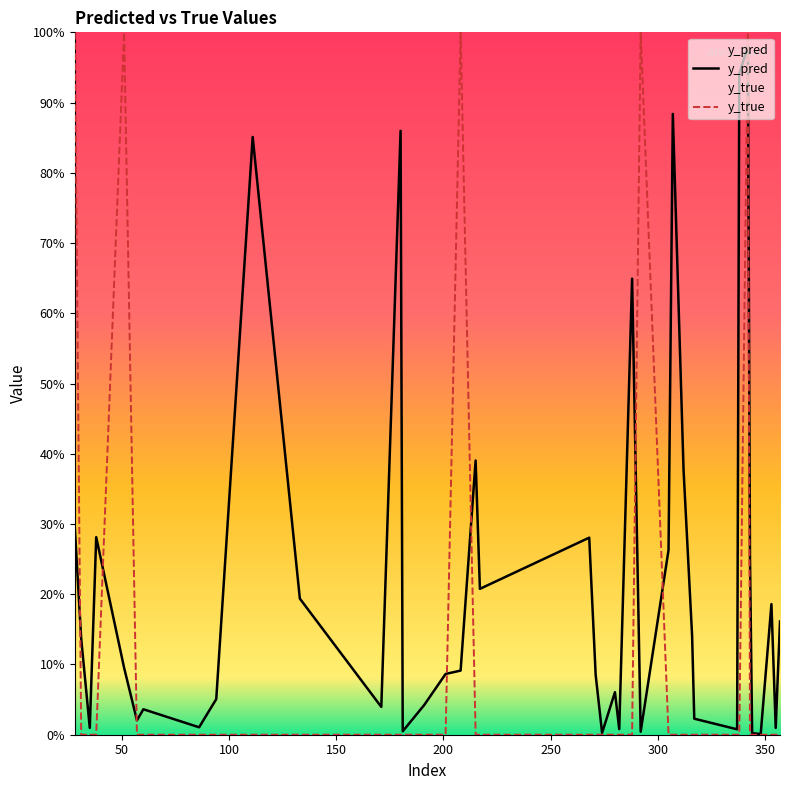

Reading right to left, extract all data points from this chart.

y_pred: 357=0.2	355=0.0	353=0.2	348=0.0	344=0.0	343=0.3	342=1.0	338=0.9	337=0.0	317=0.0	316=0.1	312=0.4	307=0.9	305=0.3	292=0.0	288=0.6	282=0.0	280=0.1	274=0.0	271=0.1	268=0.3	217=0.2	215=0.4	208=0.1	201=0.1	191=0.0	181=0.0	180=0.9	171=0.0	133=0.2	111=0.9	94=0.1	86=0.0	60=0.0	57=0.0	51=0.1	38=0.3	35=0.0	31=0.1	28=0.3
y_true: 357=0.0	355=0.0	353=0.0	348=0.0	344=0.0	343=0.0	342=1.0	338=0.0	337=0.0	317=0.0	316=0.0	312=0.0	307=0.0	305=0.0	292=1.0	288=0.0	282=0.0	280=0.0	274=0.0	271=0.0	268=0.0	217=0.0	215=0.0	208=1.0	201=0.0	191=0.0	181=0.0	180=0.0	171=0.0	133=0.0	111=0.0	94=0.0	86=0.0	60=0.0	57=0.0	51=1.0	38=0.0	35=0.0	31=0.0	28=1.0